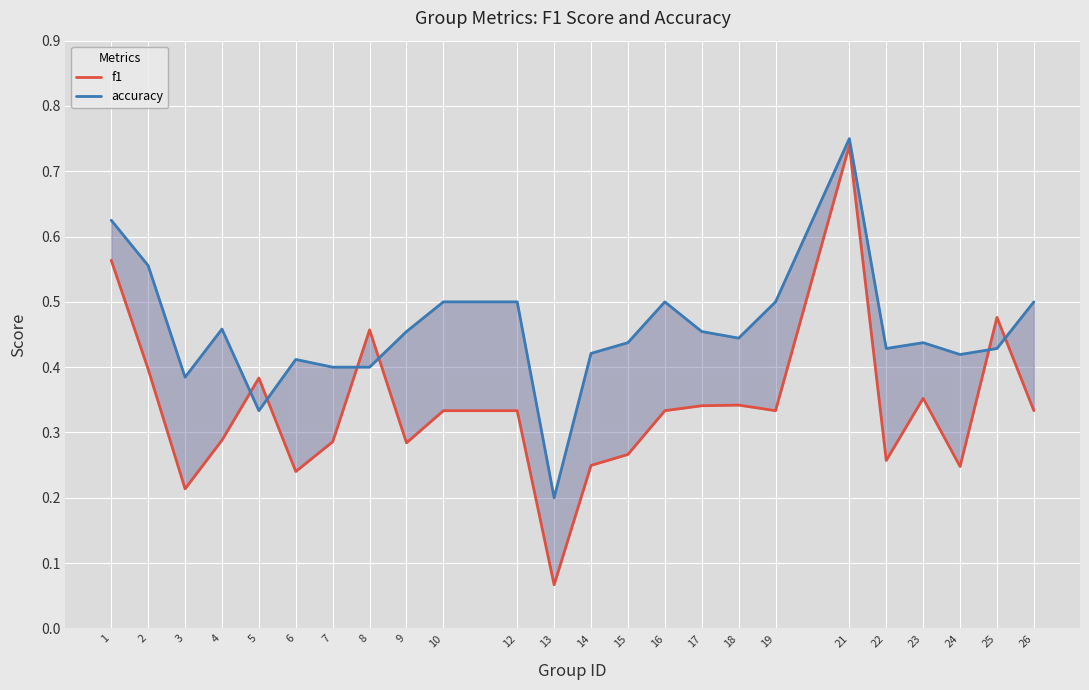

True or false: accuracy has a value of 0.5 at 12.

True